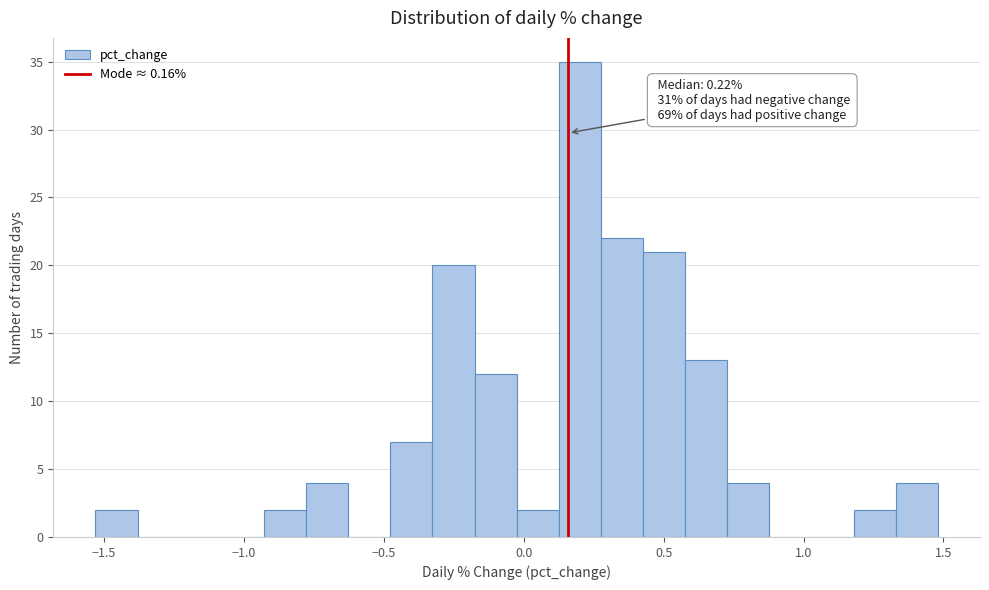

Around what value on the x-axis is the tallest bar? Give the approximate position of its centre, as read against the axis.

0.20